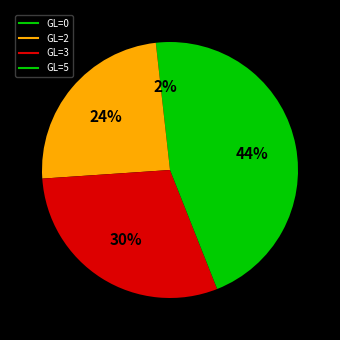

Count the number of slices in the pie.

4